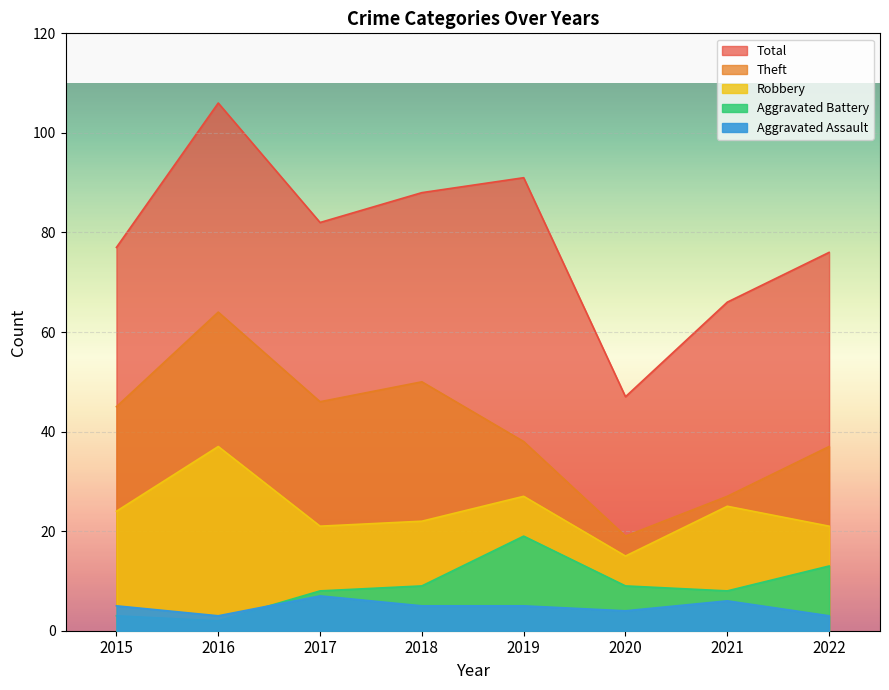

What is the difference between the Aggravated Assault values at 2015 and 2022?

2